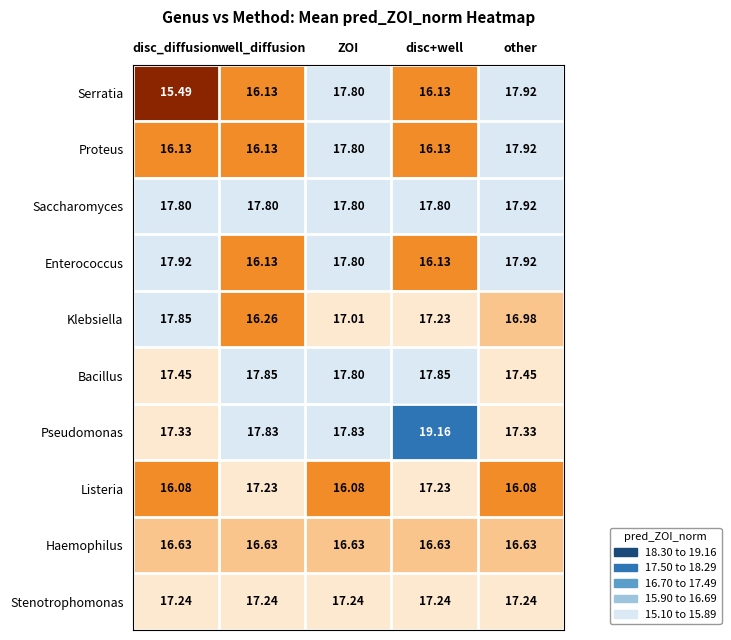

How many values in the Klebsiella series are below 17?

2